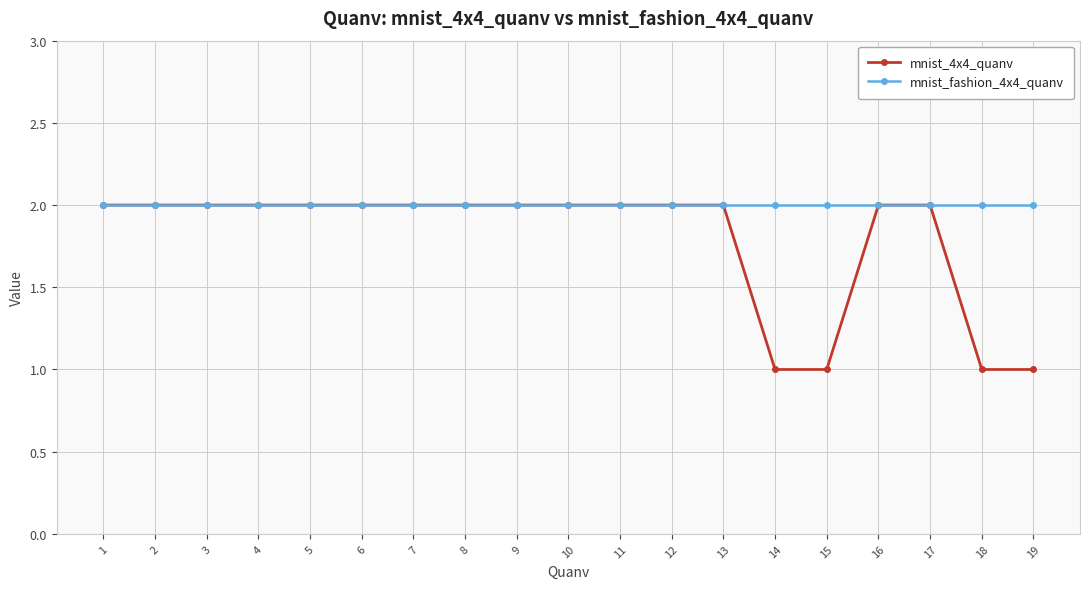

What is the minimum value for mnist_fashion_4x4_quanv?

2